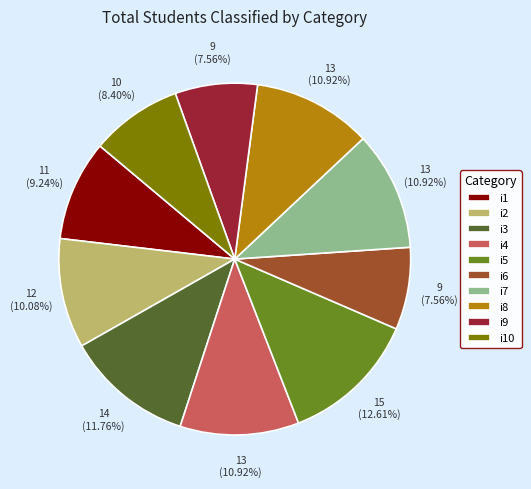

Is it true that i4 is 17% of the pie?

False